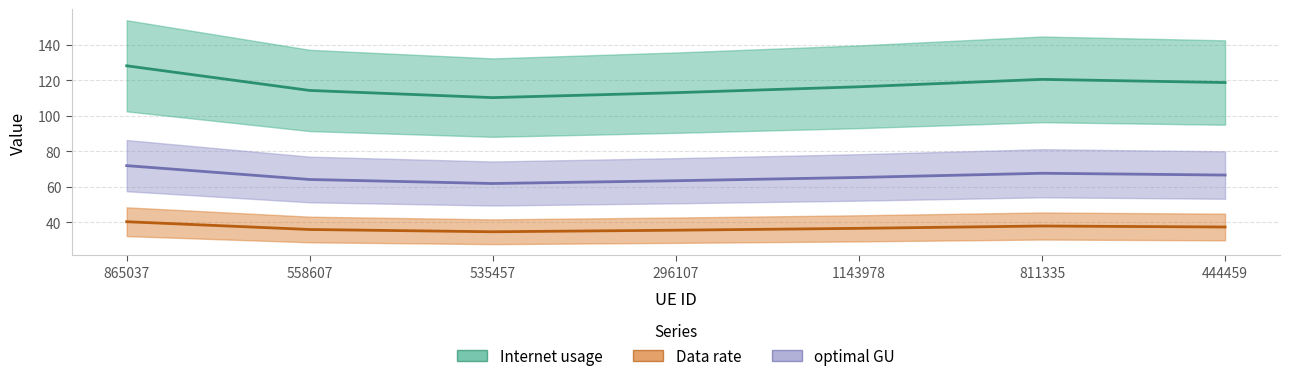

What is the average value of the optimal GU series?

65.9